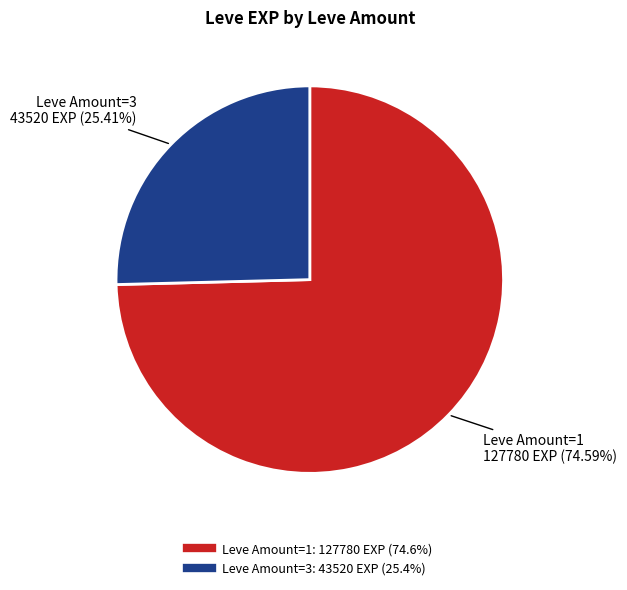

Is there any slice that represents more than half of the pie?

Yes